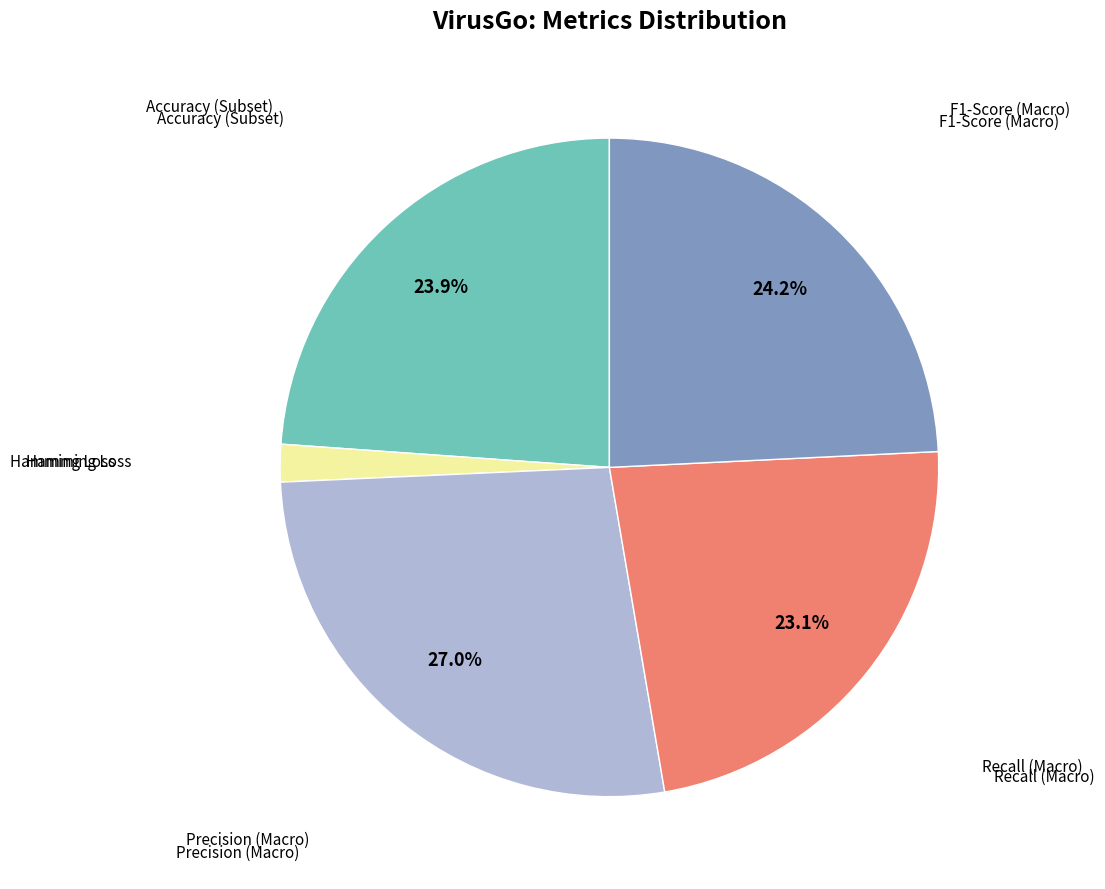

Does any single category account for the majority?

No